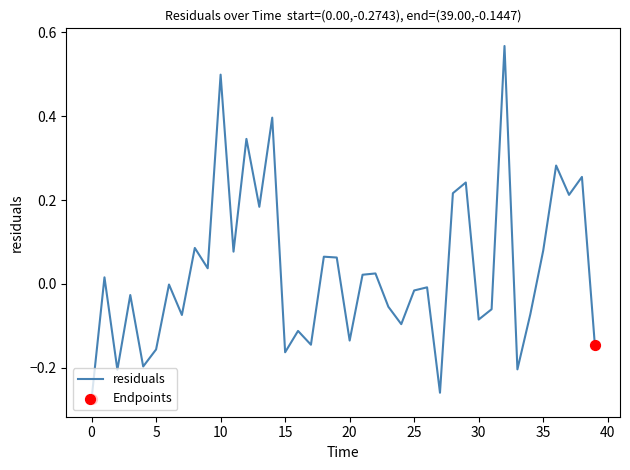

What is the difference between the maximum and minimum values?

0.8